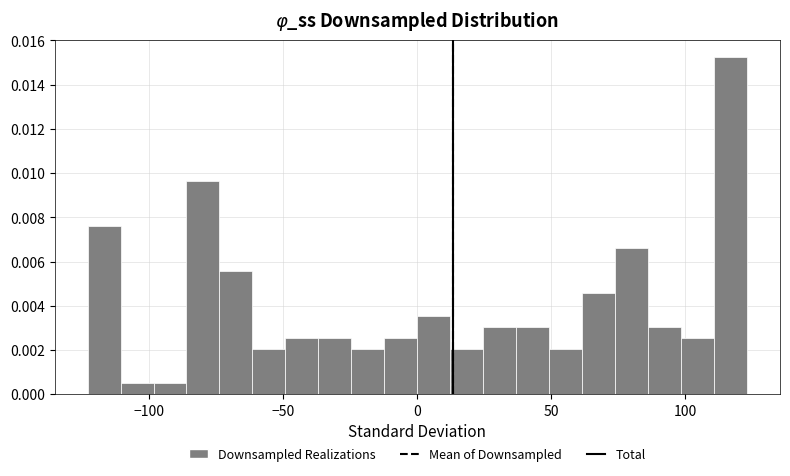

Read against the x-axis, roughly where is the centre of the tallest bar?

115